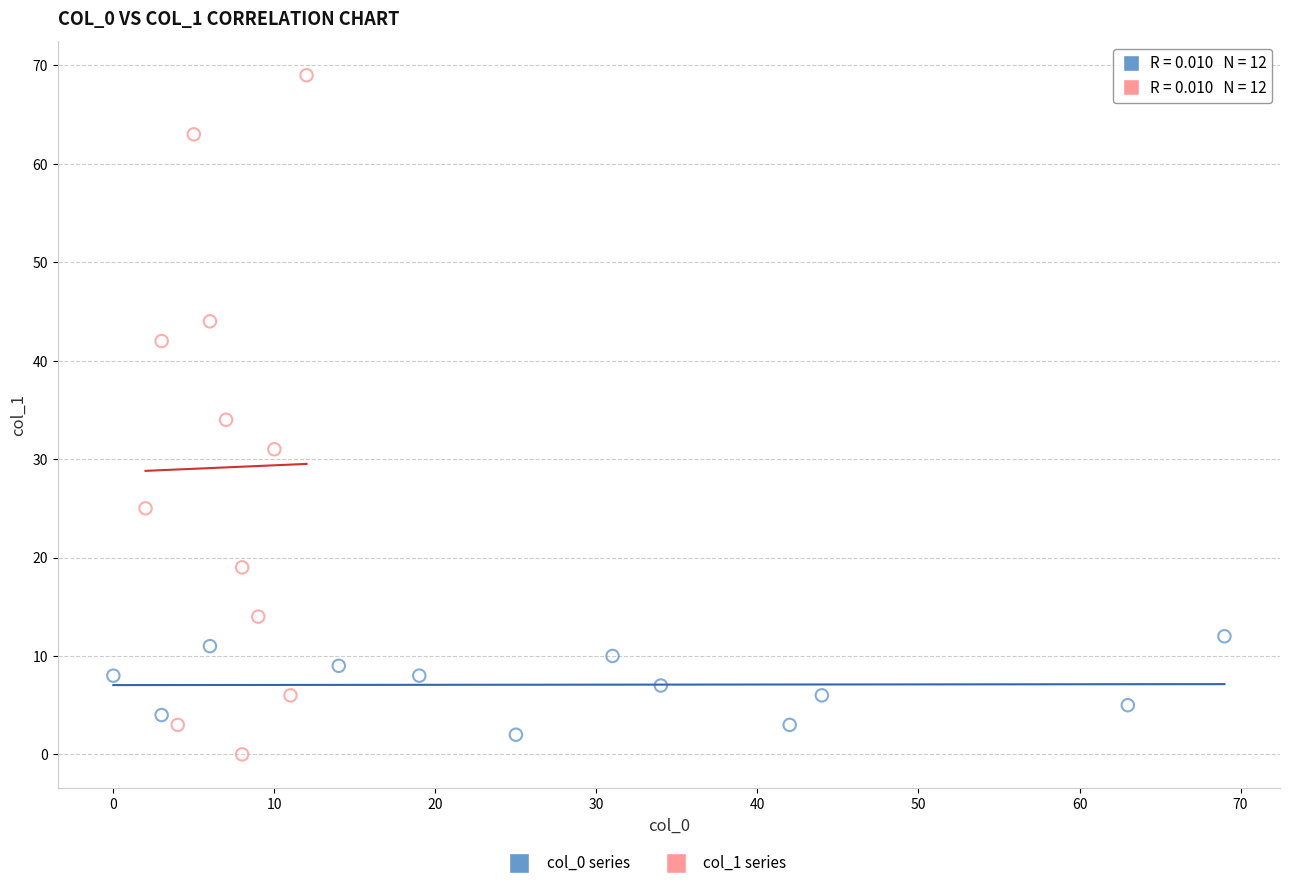

Which series contains the highest Y value?

col_1 series